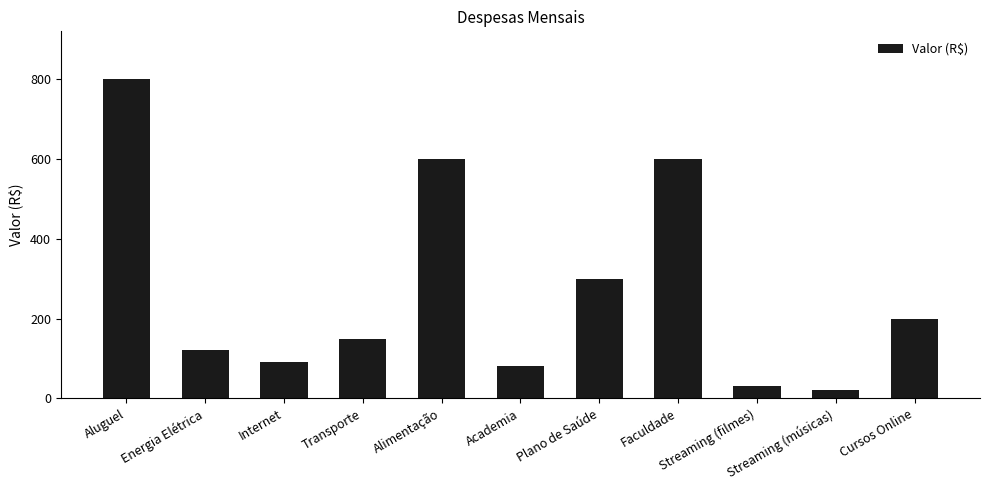

What is the minimum value shown in the chart?

20